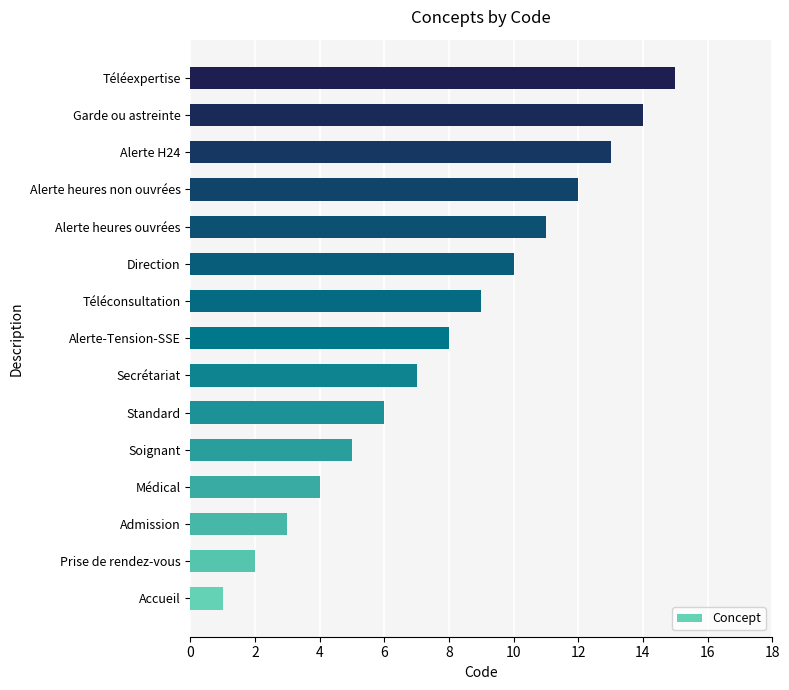

What is the change in value from Médical to Alerte-Tension-SSE?

+4